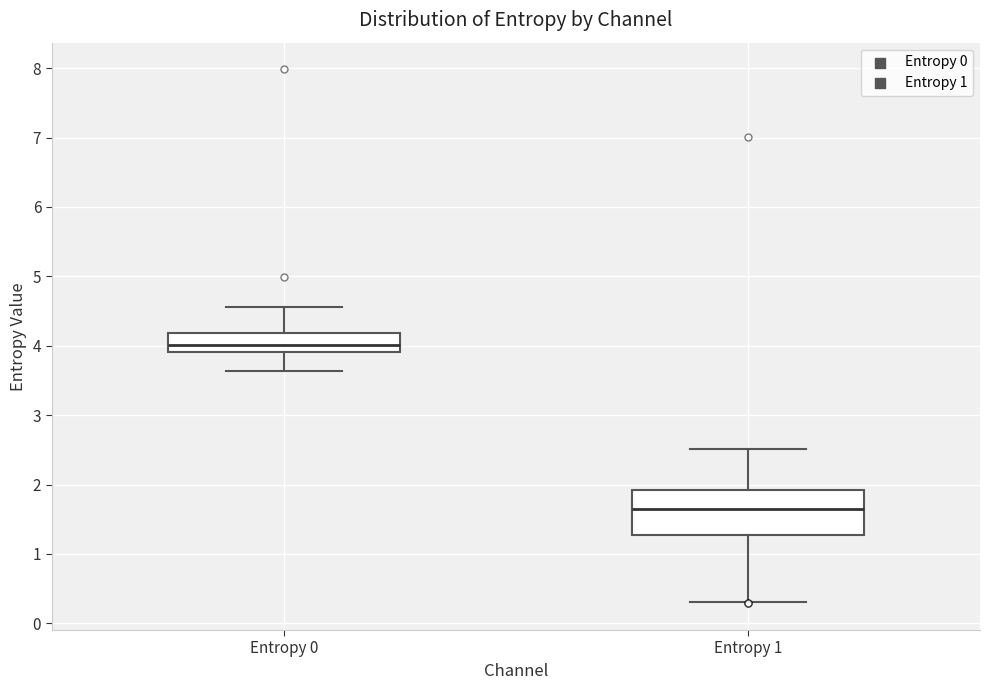

Reading left to right, transcribe this box plot: for each box, give where its median line is, the range the box spans, and where its two whiskers end, as read against the y-axis. The values are not printed on the chart, so give them approximately, as read against the axis.

Entropy 0: median 4.0, box 3.9 to 4.2, whiskers 3.6 to 4.6
Entropy 1: median 1.6, box 1.3 to 1.9, whiskers 0.3 to 2.5